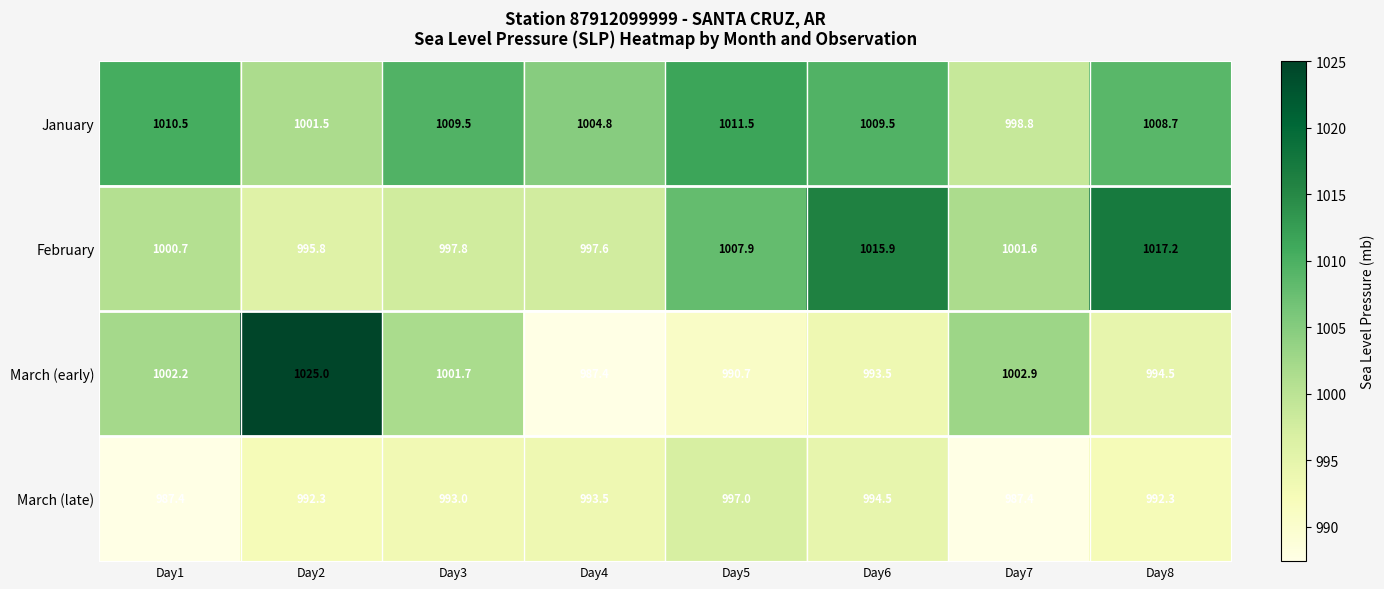

At how many categories does at least one series exceed 1003?

7